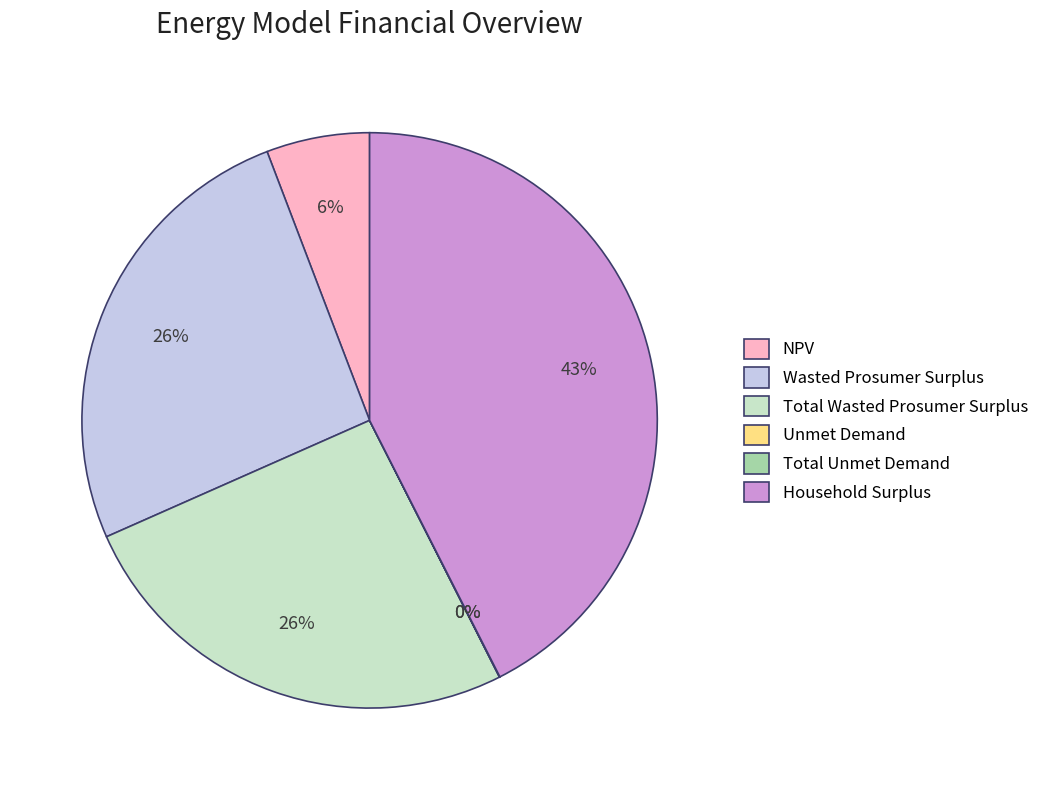

To the nearest percent, what percentage of the pie is Household Surplus?

43%